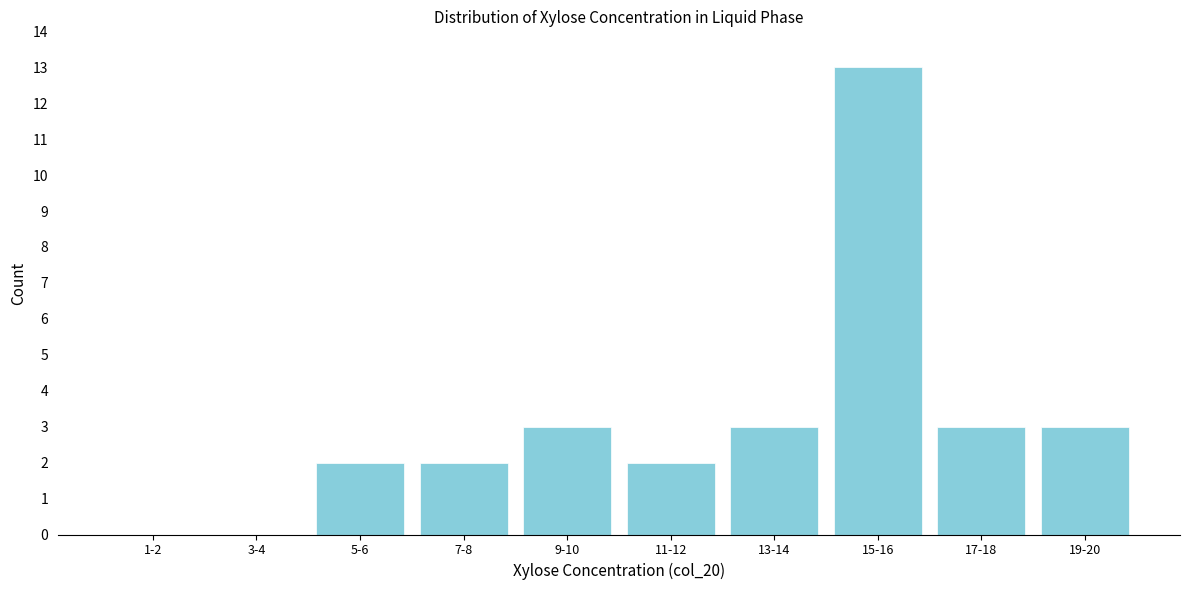

Reading left to right, transcribe all the data shown in this chart.

1-2=0	3-4=0	5-6=2	7-8=2	9-10=3	11-12=2	13-14=3	15-16=13	17-18=3	19-20=3